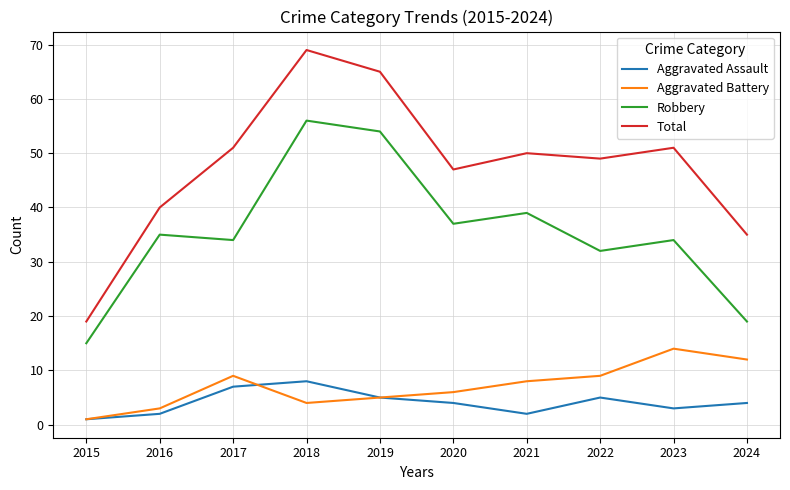

True or false: Total has a value of 19 at 2015.

True